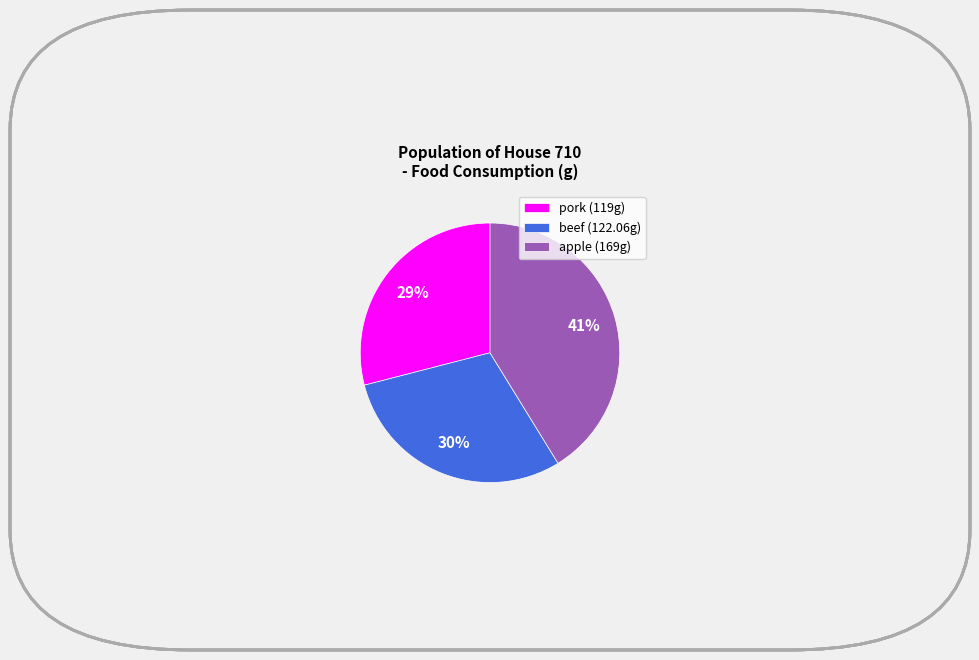

To the nearest percent, what is the combined percentage of apple and pork?

70%